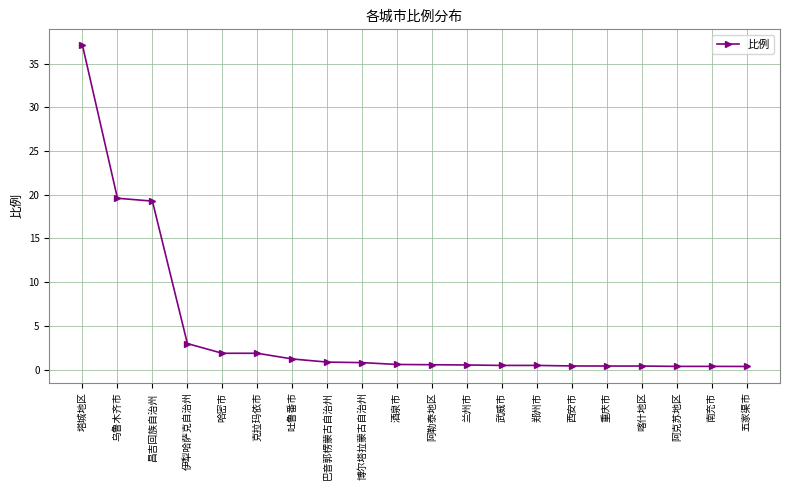

What is the approximate value at 吐鲁番市?

1.2